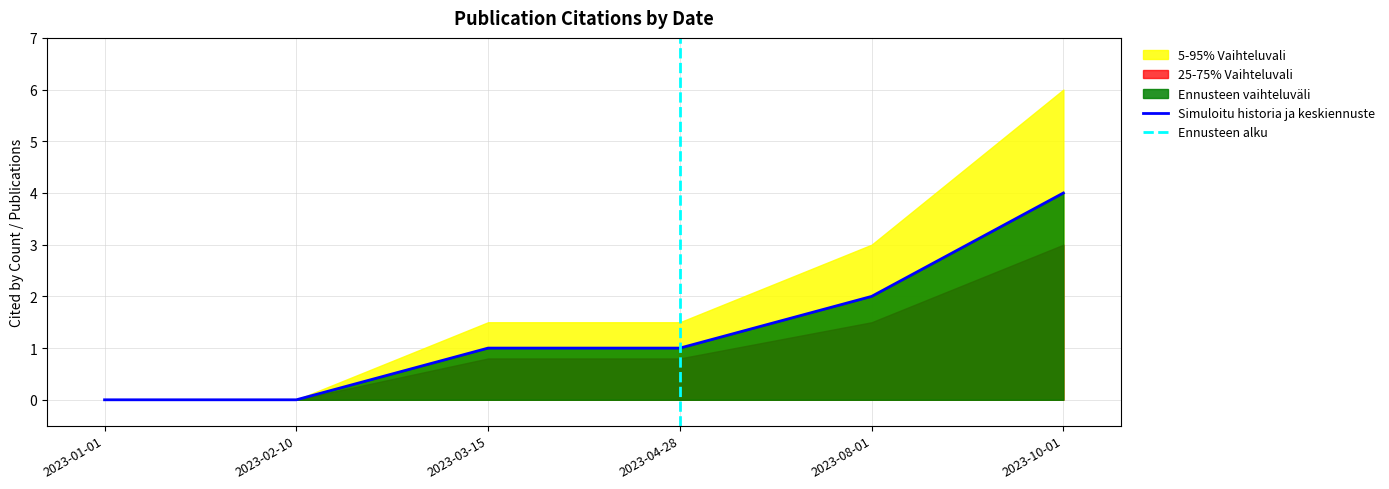

The cited_by_count series shows 1.0 at 2023-03-15. True or false?

True